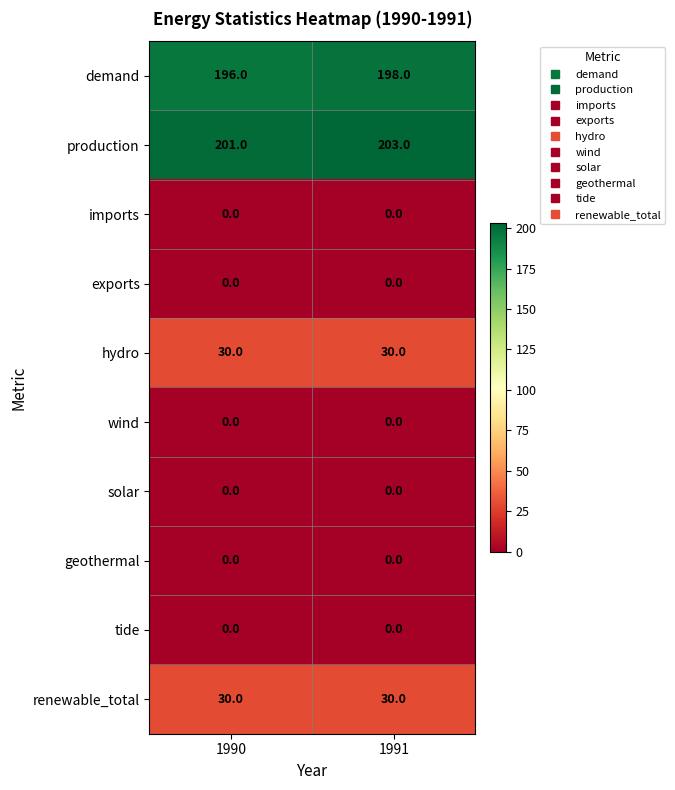

What is the difference between the highest and lowest values at 1991?

203